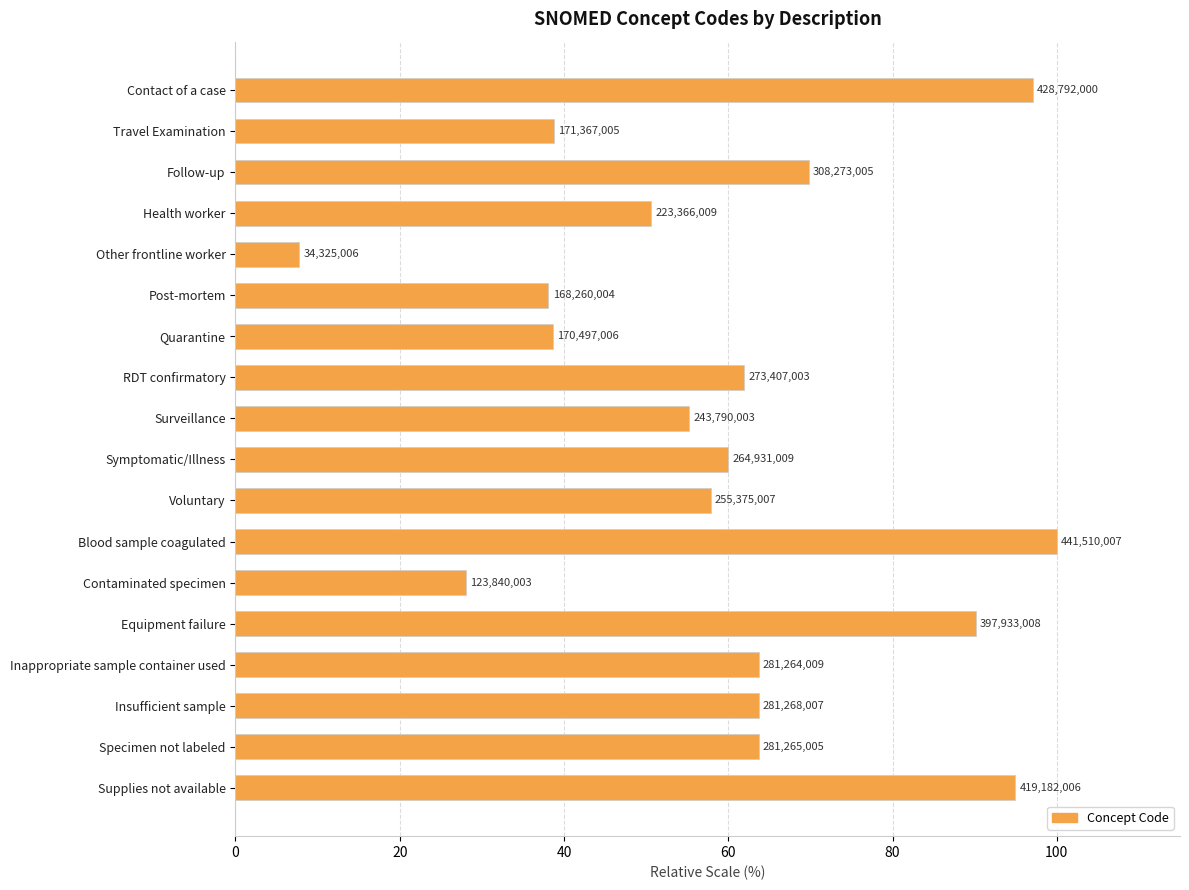

How many bars are there in total?

18